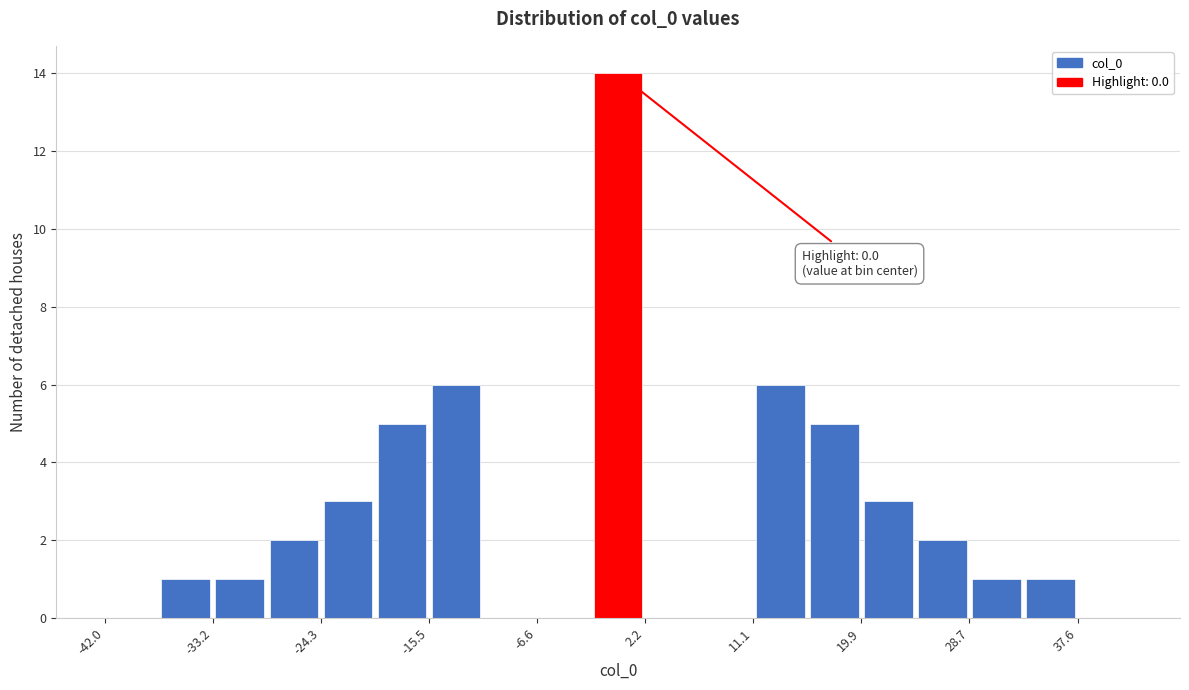

Which range on the x-axis has the tallest bar?

-2 to 2